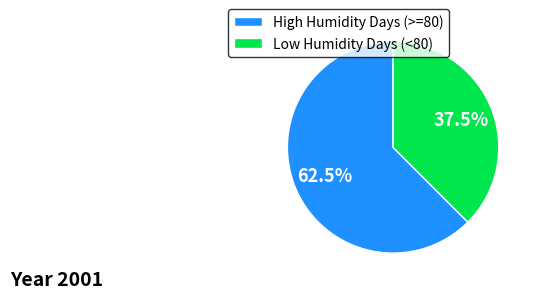

Rank the categories by value from lowest to highest.

Low Humidity Days (<80), High Humidity Days (>=80)